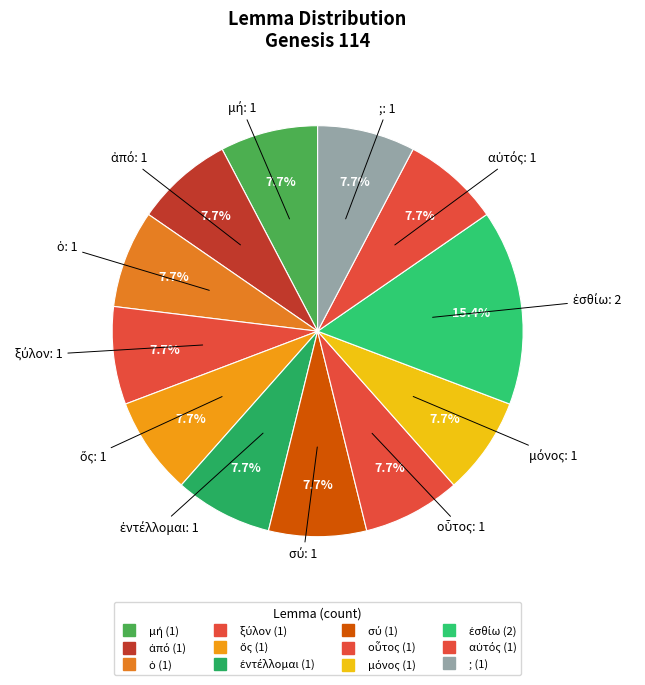

Does any single category account for the majority?

No